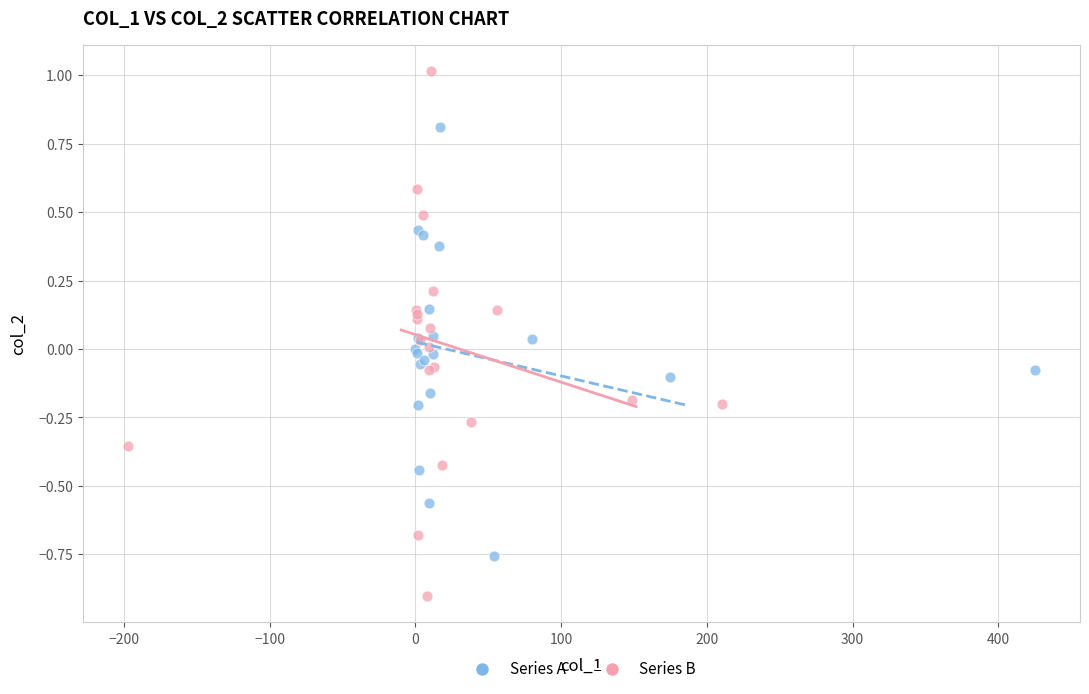

Which series contains the highest Y value?

Series B